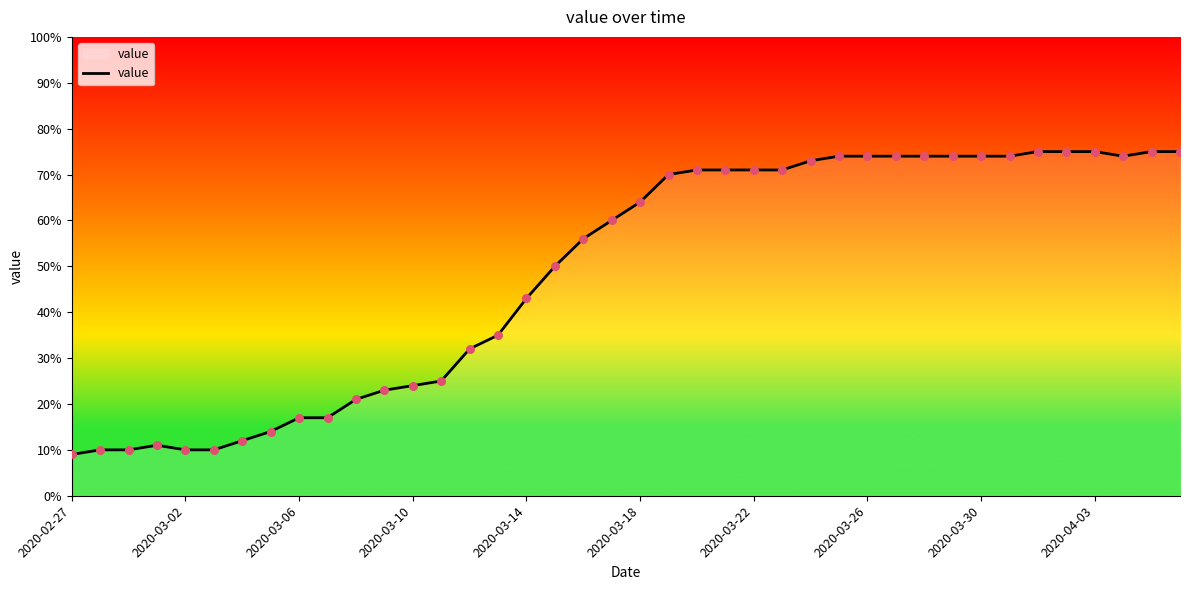

What is the difference between the maximum and minimum values?

66